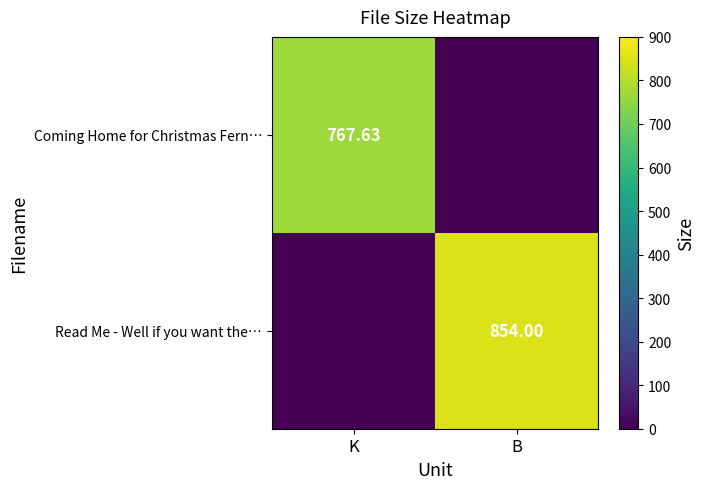

Reading left to right, extract all data points from this chart.

row_0: 767.6	0.0
row_1: 0.0	854.0